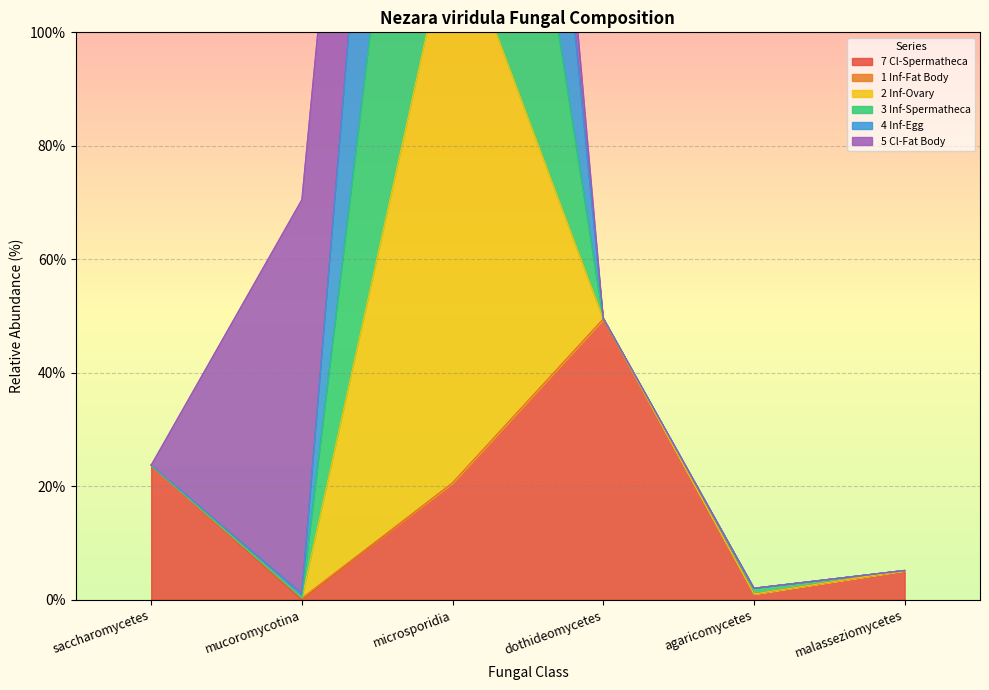

At which label is 2.Nezara.viridula.Infected.Ovary closest to 159?

dothideomycetes